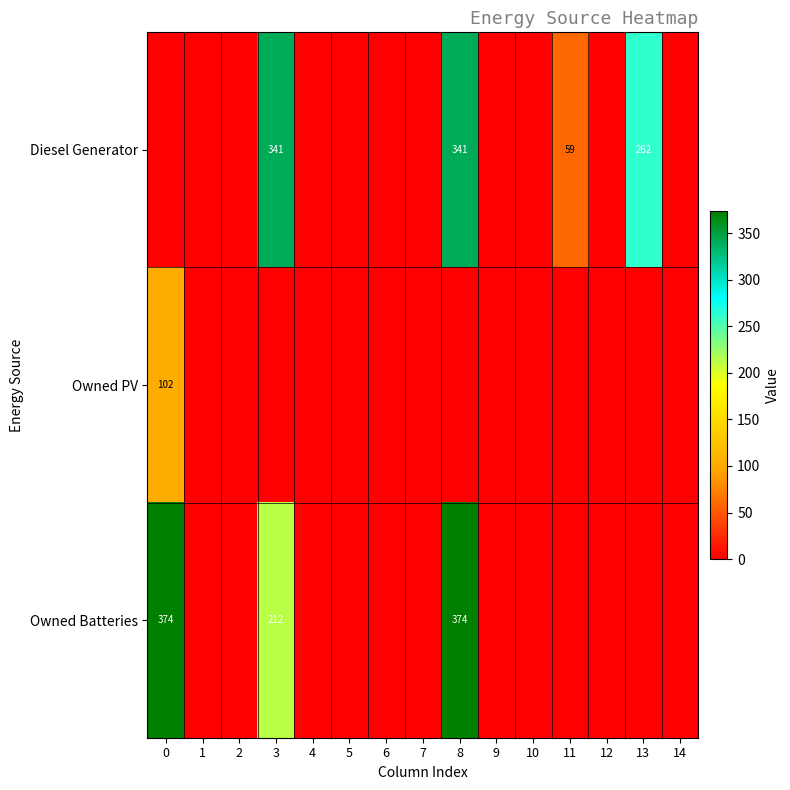

Is it true that Diesel Generator equals 112 at 3?

False